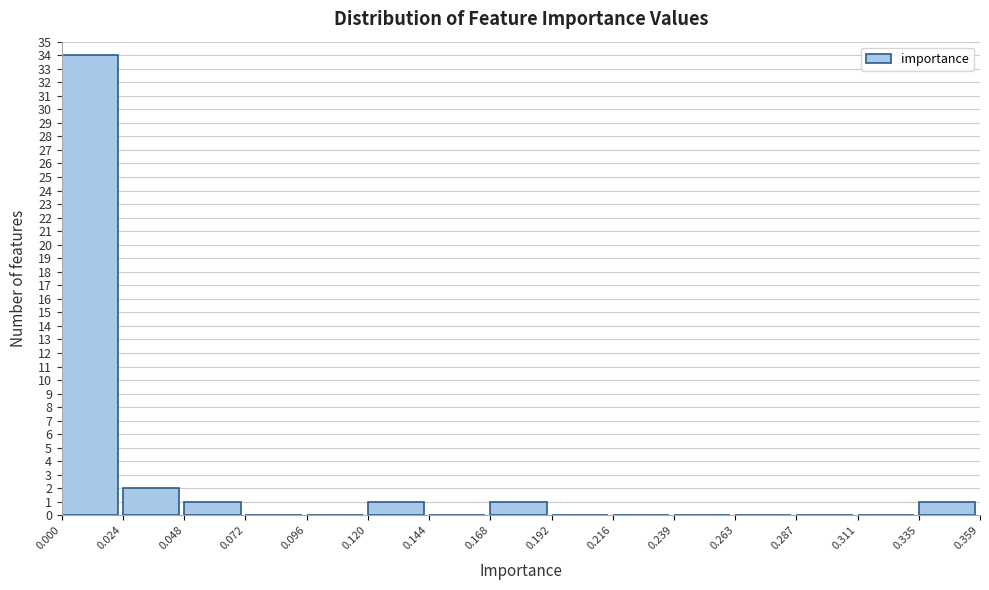

Reading left to right, transcribe this chart: for each bar, give the range it covers on the x-axis and its height. The values are not printed on the chart, so give them approximately, as read against the axis.

0.000 to 0.024: 34
0.024 to 0.048: 2
0.048 to 0.072: 1
0.072 to 0.096: 0
0.096 to 0.120: 0
0.120 to 0.144: 1
0.144 to 0.168: 0
0.168 to 0.192: 1
0.192 to 0.216: 0
0.216 to 0.239: 0
0.239 to 0.263: 0
0.263 to 0.287: 0
0.287 to 0.311: 0
0.311 to 0.335: 0
0.335 to 0.359: 1